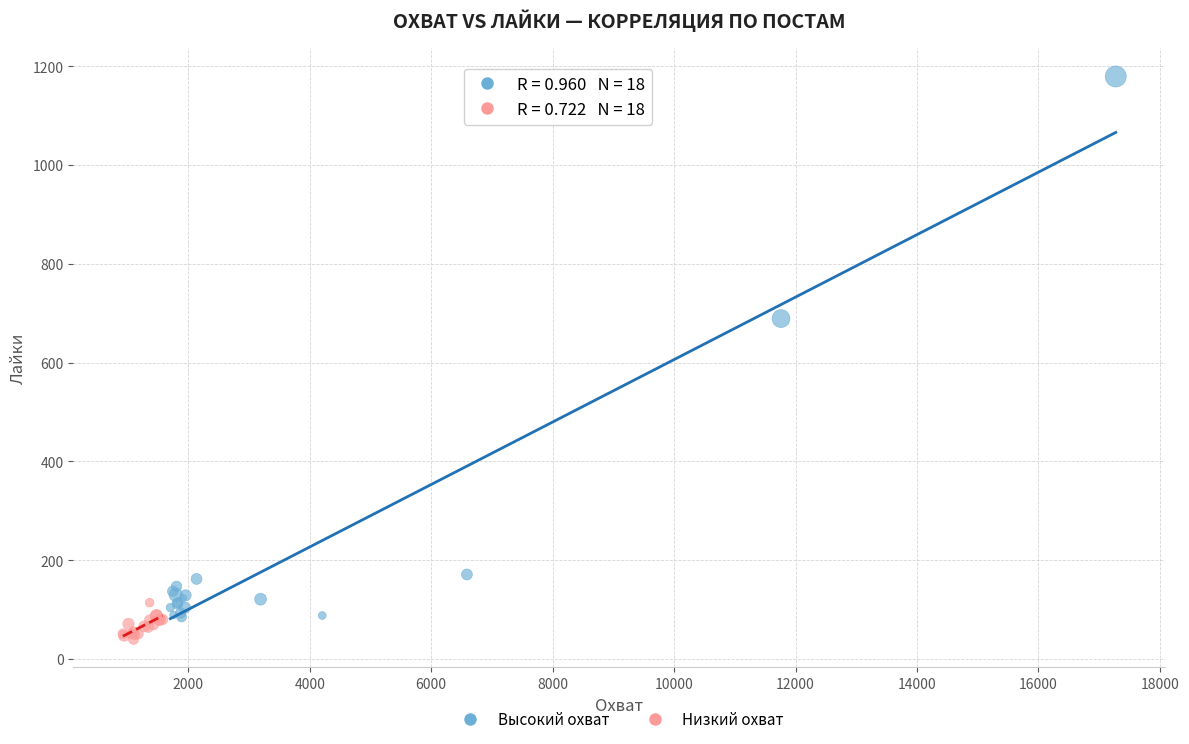

Which series reaches the maximum Y coordinate?

Высокий охват